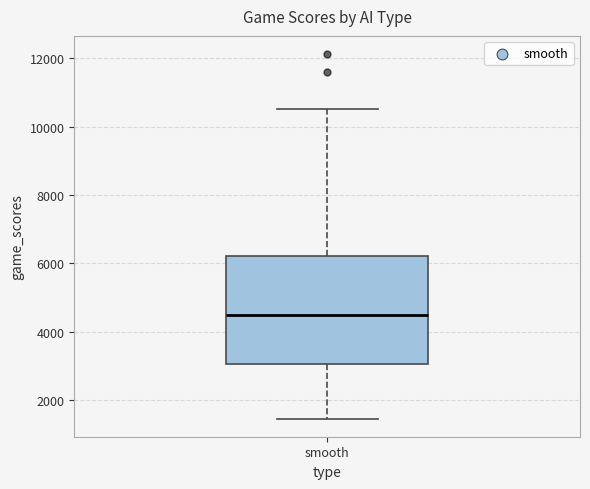

Where does the lower whisker of the box for smooth end on the y-axis? The values are not printed on the chart, so give them approximately, as read against the axis.

1400